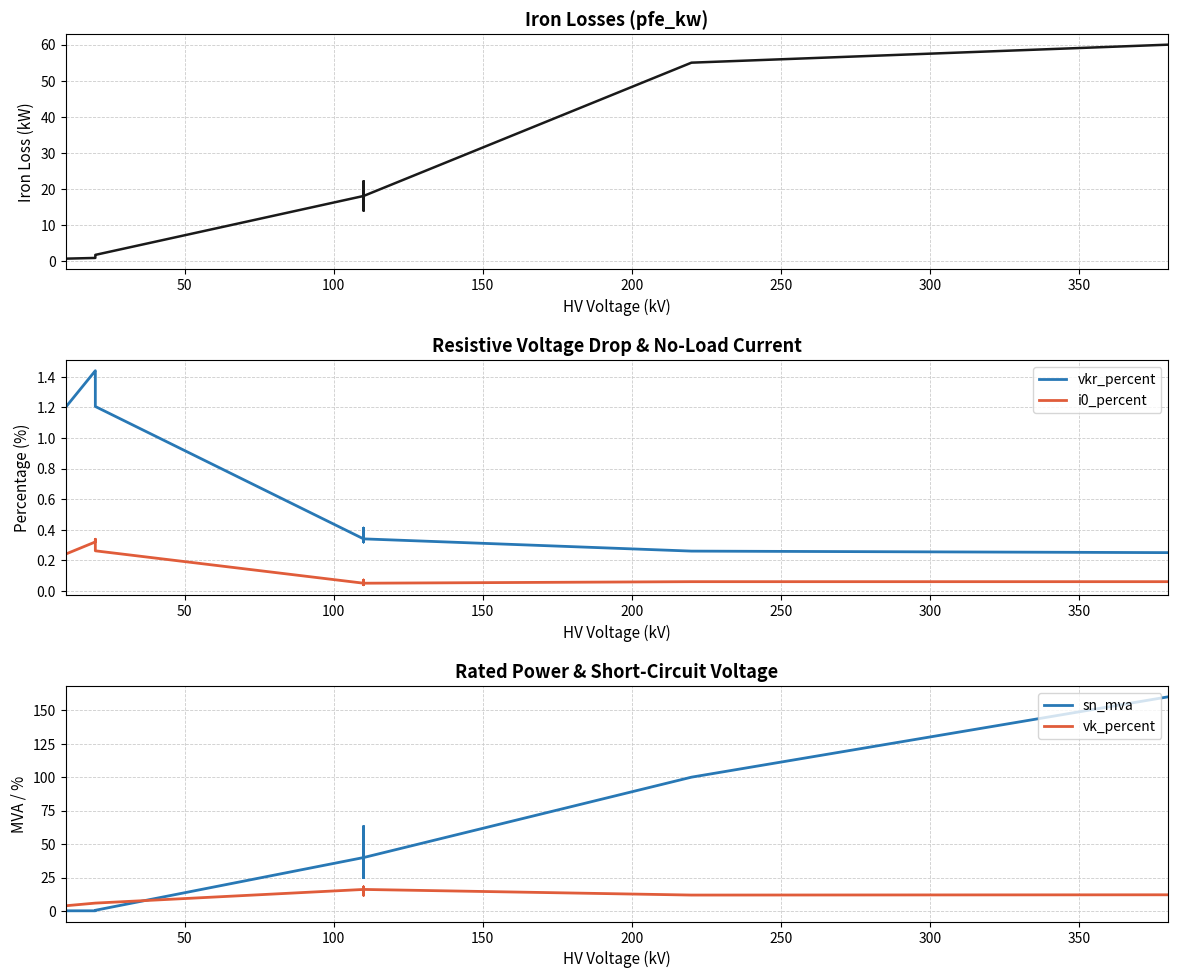

Reading left to right, list all the values displayed in this chart.

pfe_kw: 0.9	1.2	0.6	0.8	1.4	1.6	18.0	22.0	14.0	22.0	14.0	18.0	55.0	60.0
vkr_percent: 1.3	1.1	1.2	1.4	1.4	1.2	0.3	0.3	0.4	0.3	0.4	0.3	0.3	0.2
i0_percent: 0.2	0.2	0.2	0.3	0.3	0.3	0.1	0.0	0.1	0.0	0.1	0.1	0.1	0.1
sn_mva: 0.4	0.6	0.2	0.2	0.4	0.6	40.0	63.0	25.0	63.0	25.0	40.0	100.0	160.0
vk_percent: 4.0	4.0	4.0	6.0	6.0	6.0	16.2	18.0	12.0	18.0	12.0	16.2	12.0	12.2